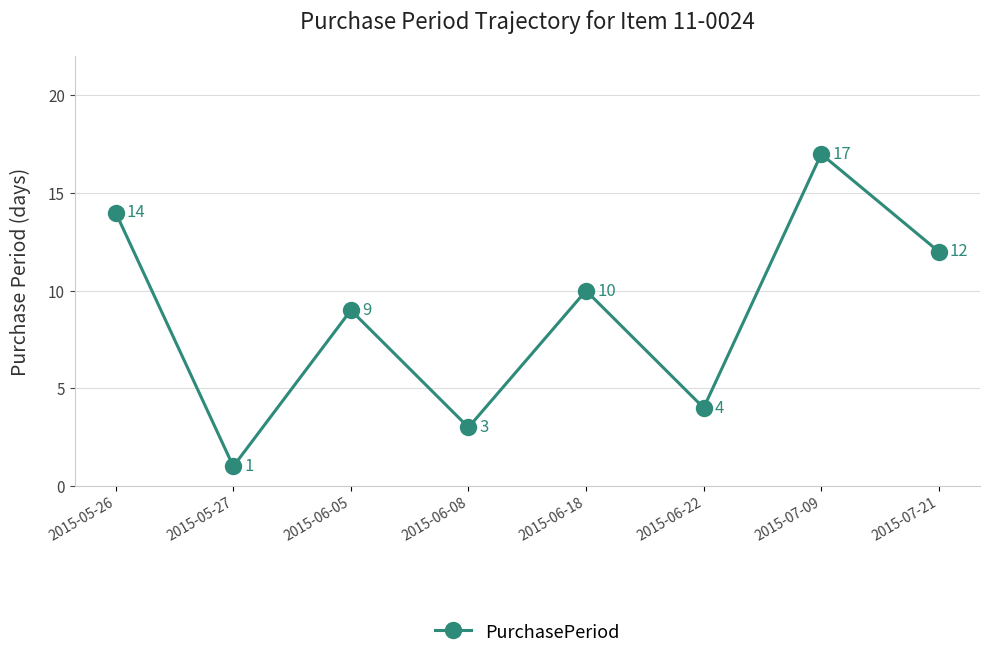

Reading right to left, extract all data points from this chart.

12	17	4	10	3	9	1	14